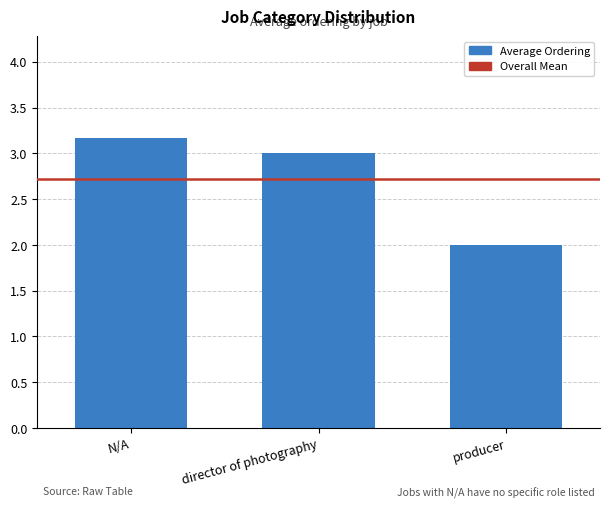

What is the difference between the values at director of photography and producer?

1.0